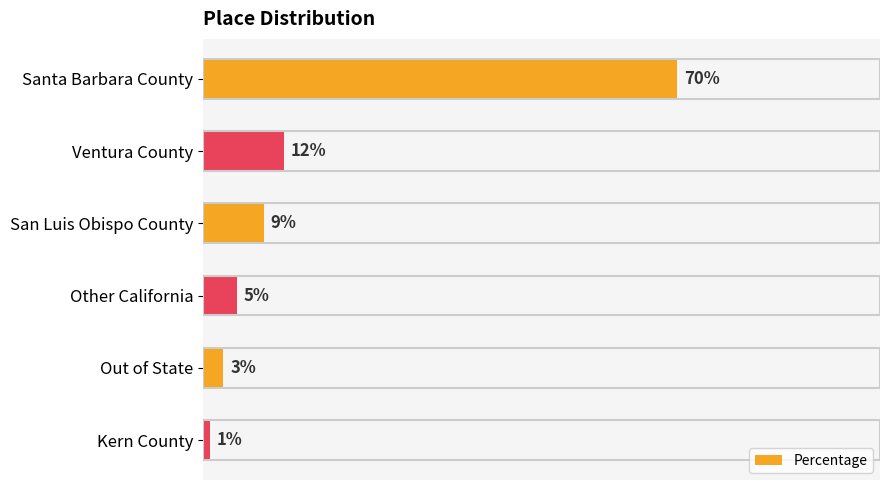

Does the chart contain any negative values?

No